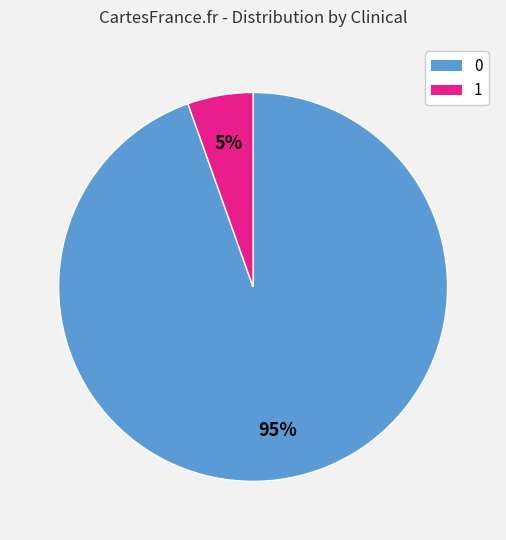

To the nearest percent, what is the average slice percentage?

50%